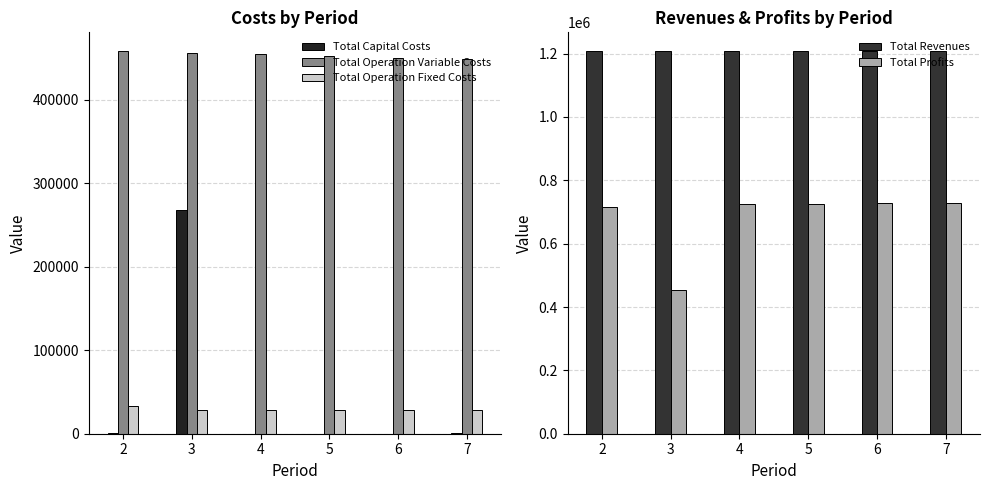

Which series changed the most between 3 and 7?

Total Profits